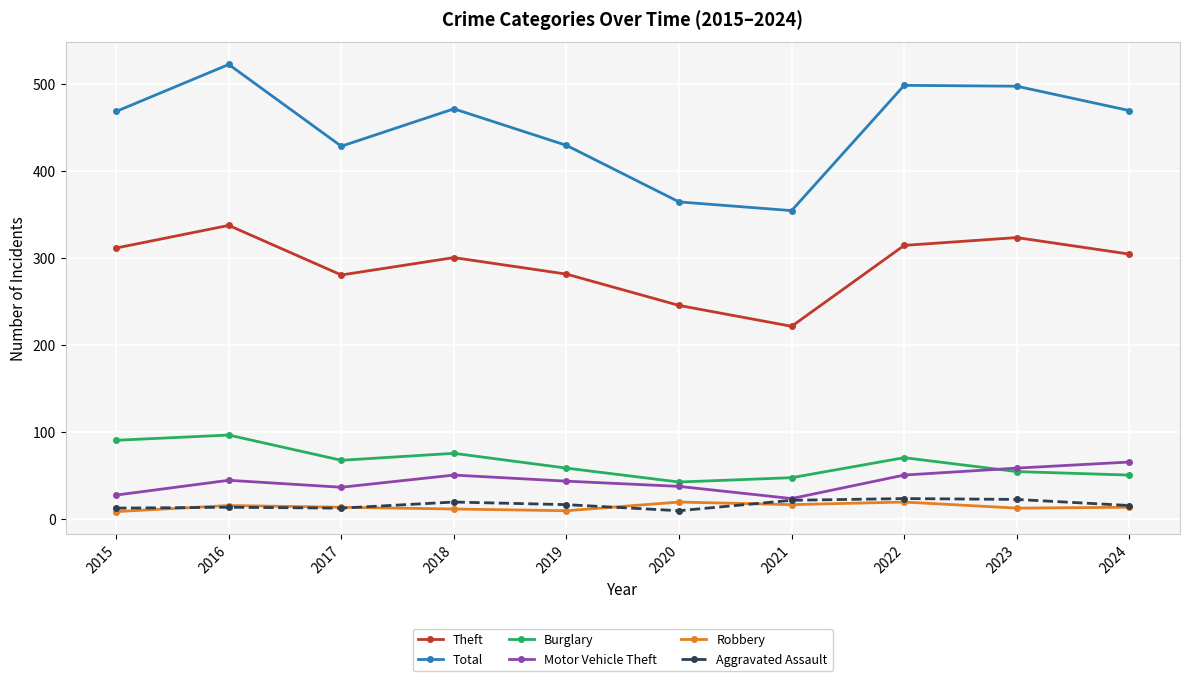

What is the value of the Theft point at the 2nd from the left?

337